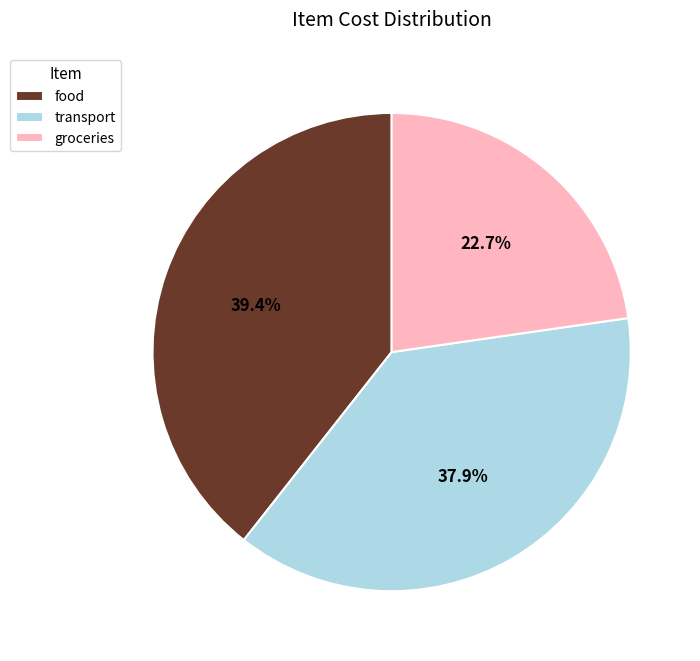

True or false: groceries accounts for 23% of the total.

True